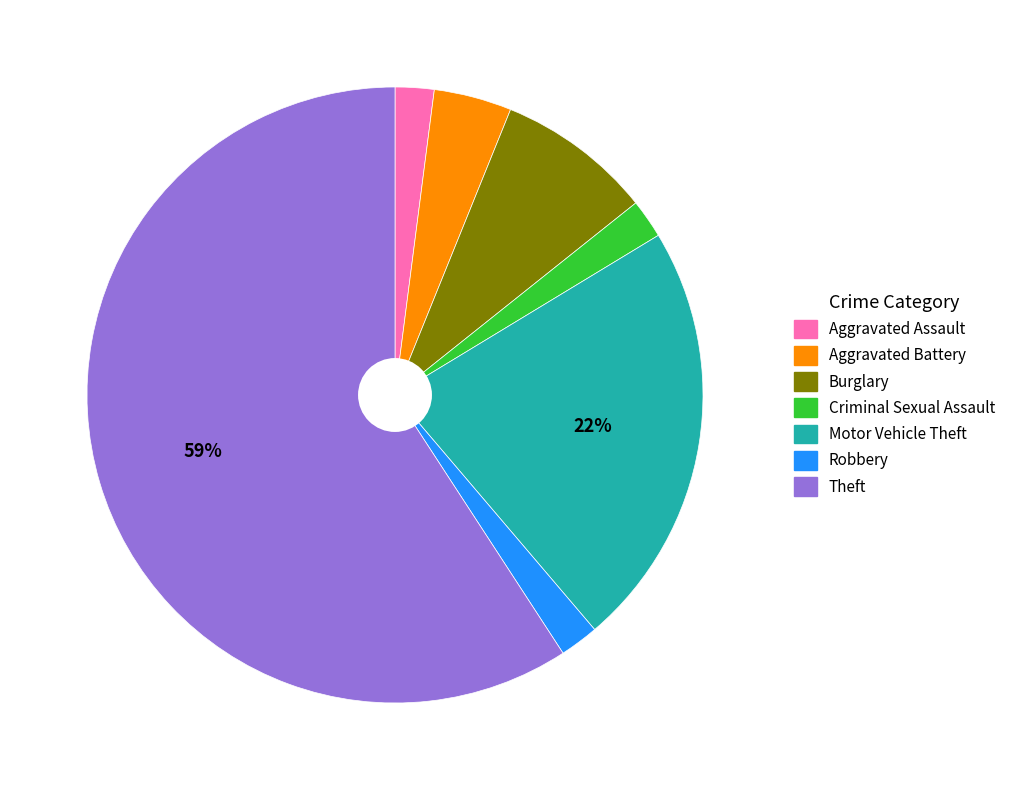

To the nearest percent, what is the average slice percentage?

14%